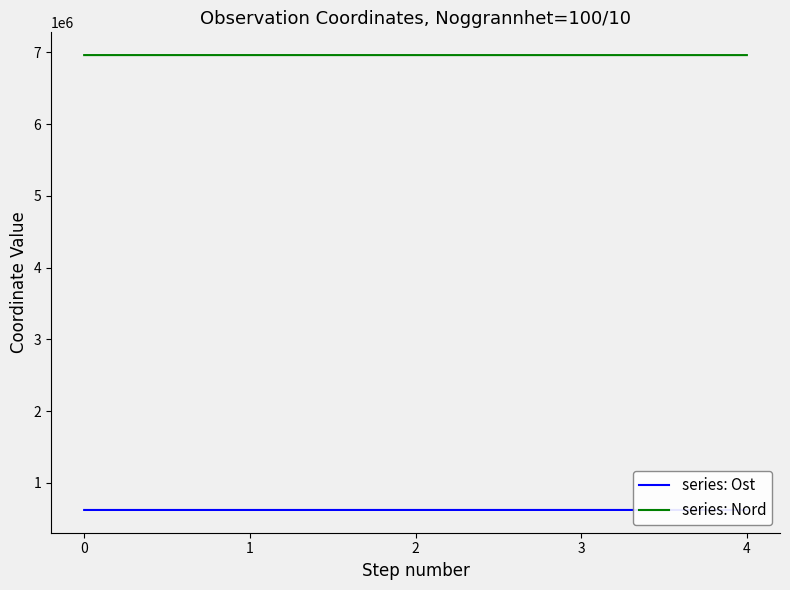

How many lines are shown in the chart?

2